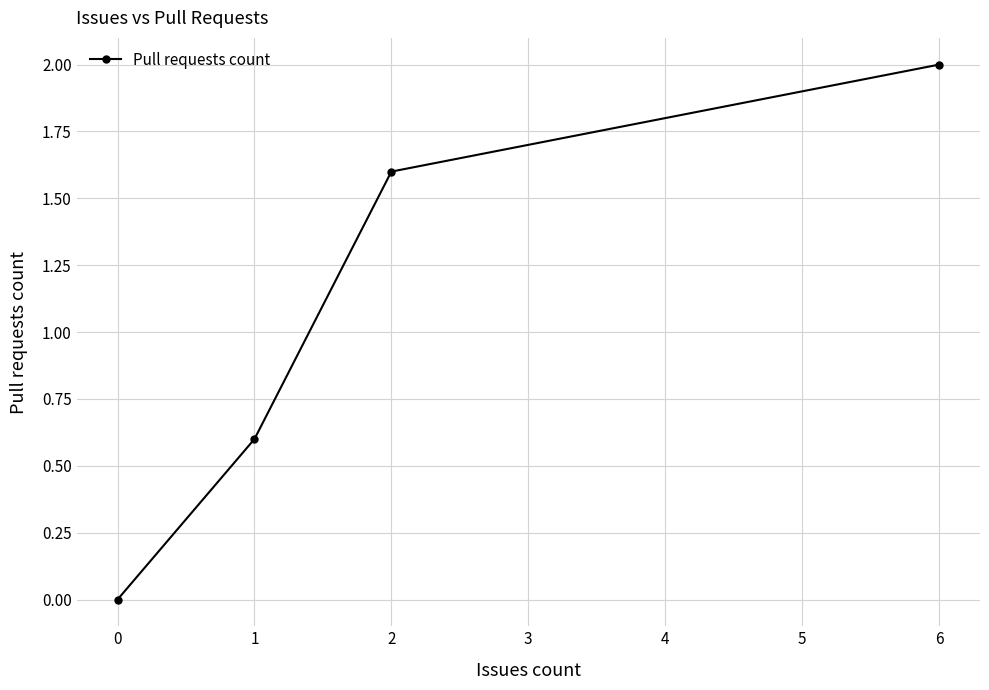

List the labels in order of value, smallest first.

0, 1, 2, 6